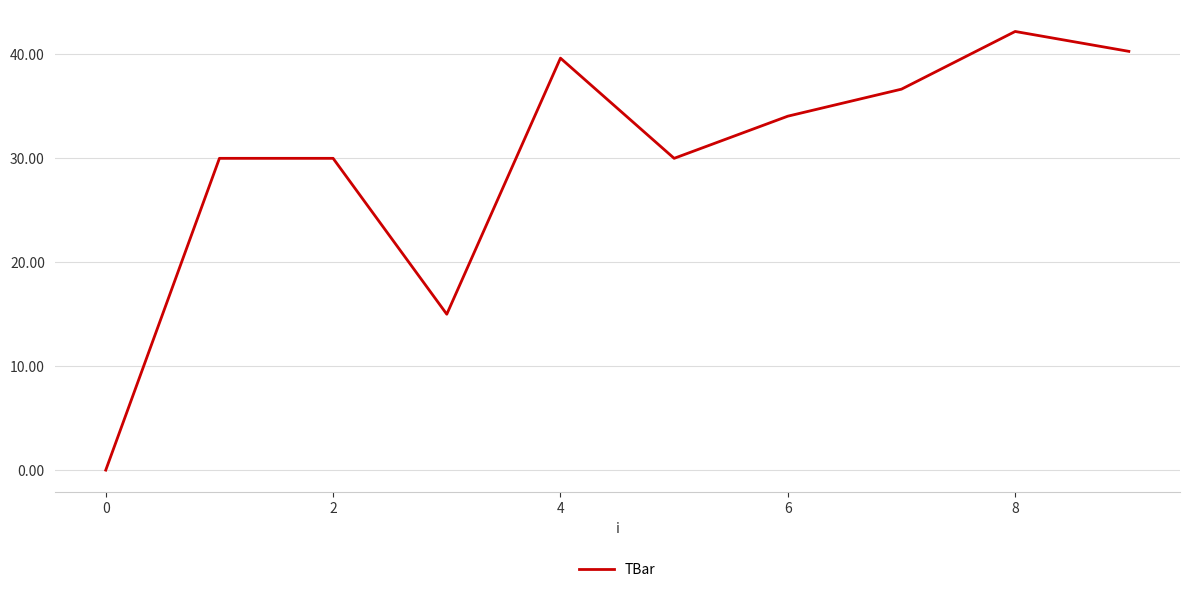

Reading left to right, transcribe all the data shown in this chart.

0.0	30.0	30.0	15.0	39.6	30.0	34.1	36.7	42.2	40.3